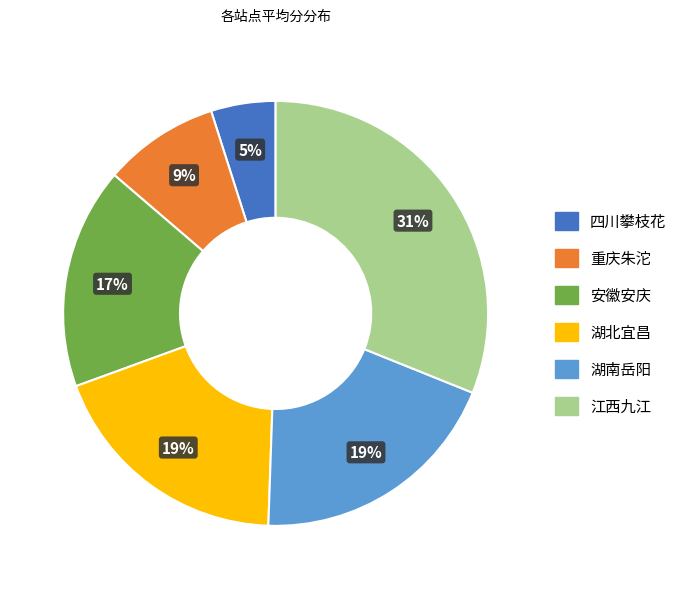

To the nearest percent, what is the difference between the largest and smallest slice percentages?

26%